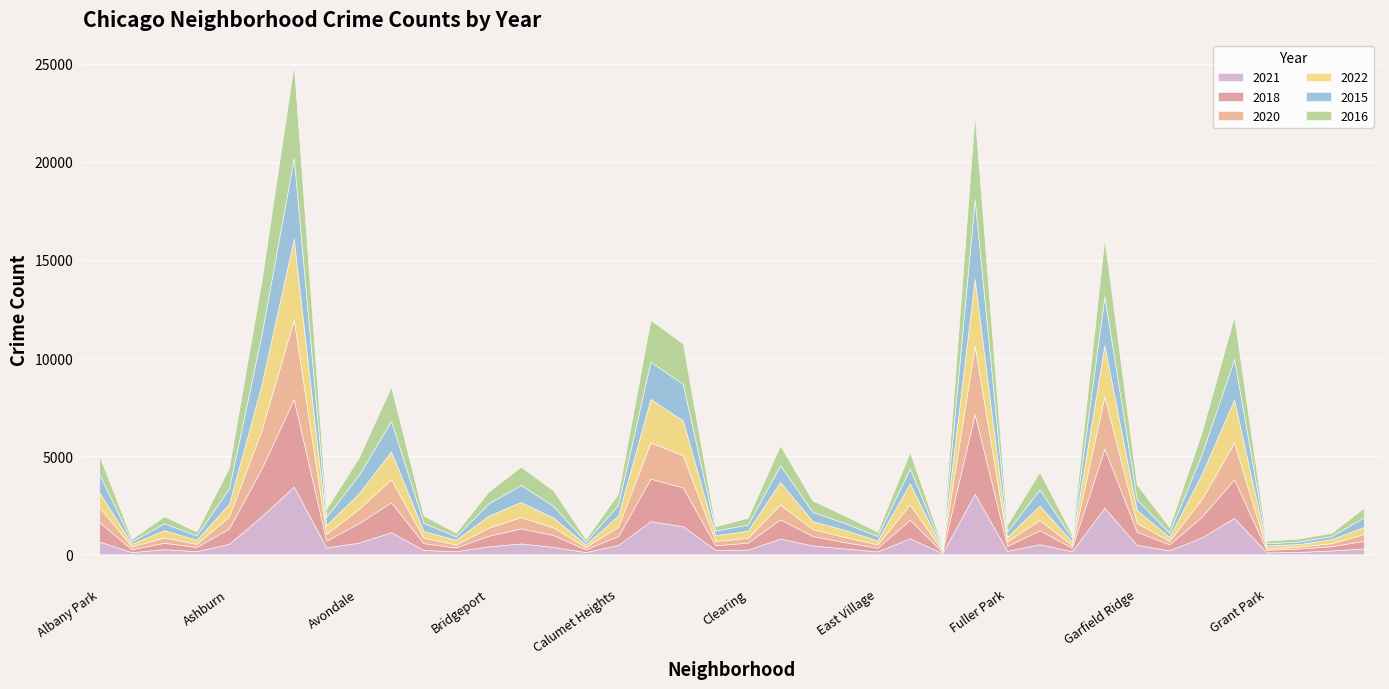

The value of 2020 at East Side is 260. True or false?

True